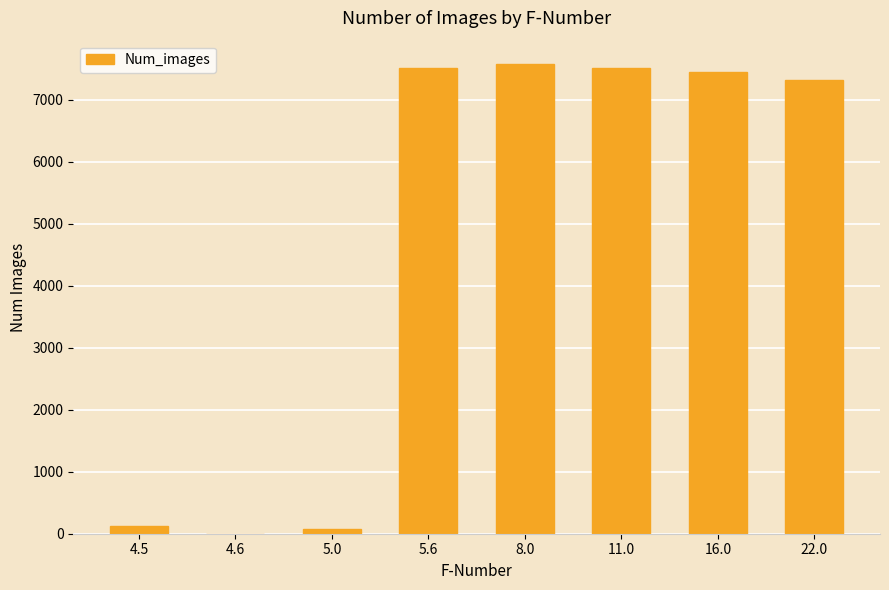

True or false: the data shows 7573 at 8.0.

True